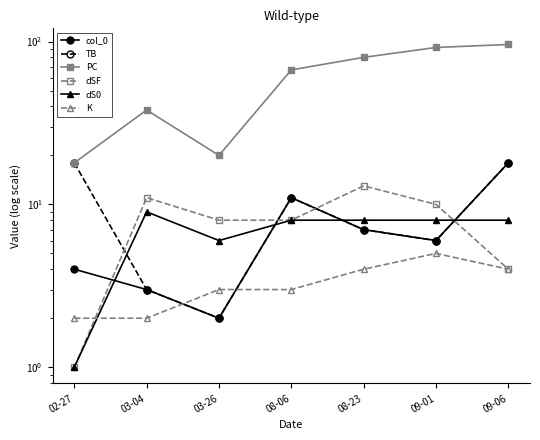

At which category is the sum across all series the highest?

09-06